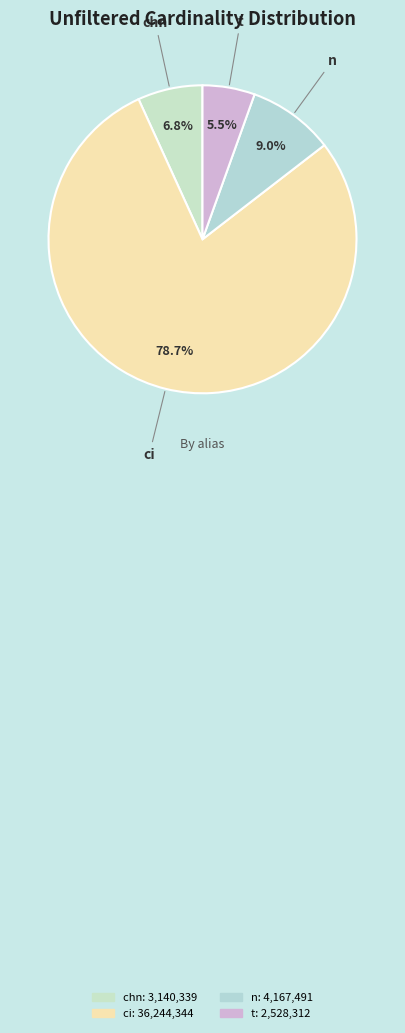

Which slice is the smallest?

t